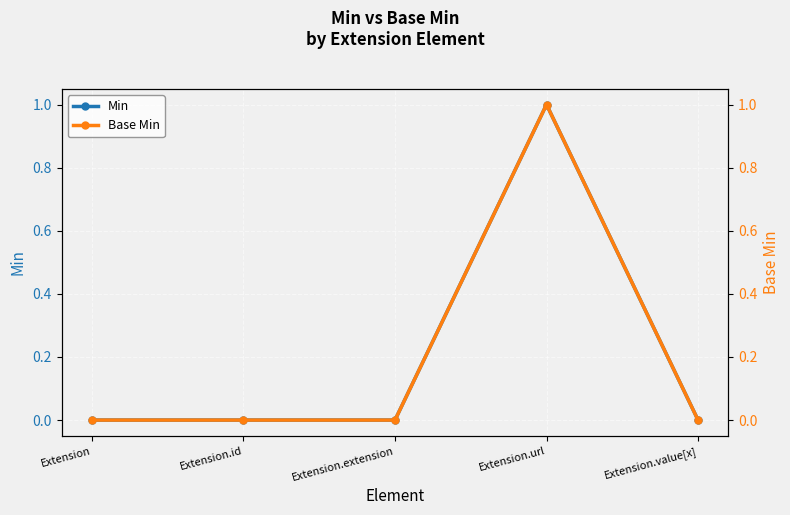

Count the Base Min values in the range 0 to 1.

5